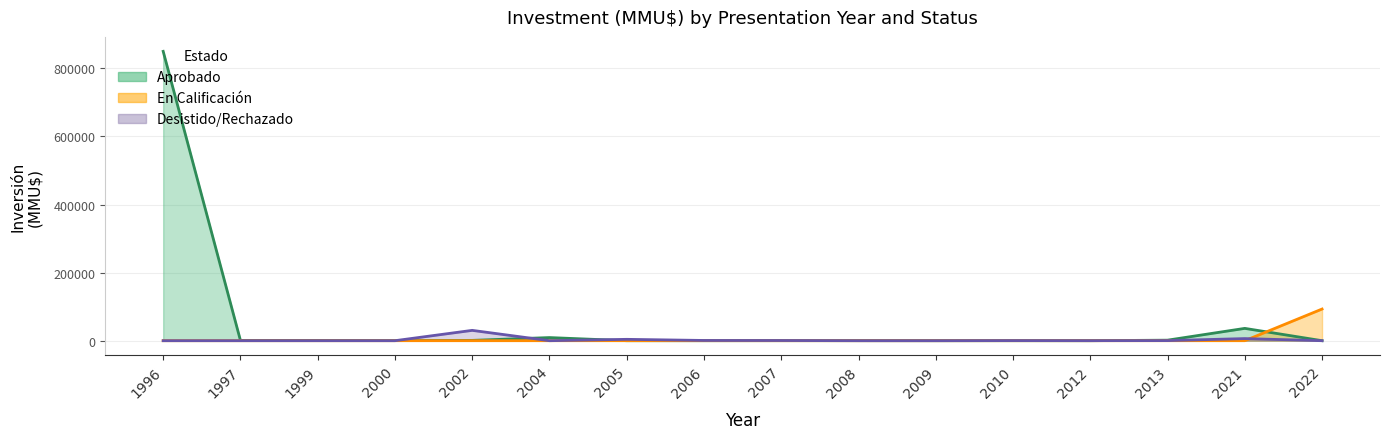

Rank the series by their maximum value, from highest to lowest.

Aprobado, En Calificacion, Desistido_Rechazado